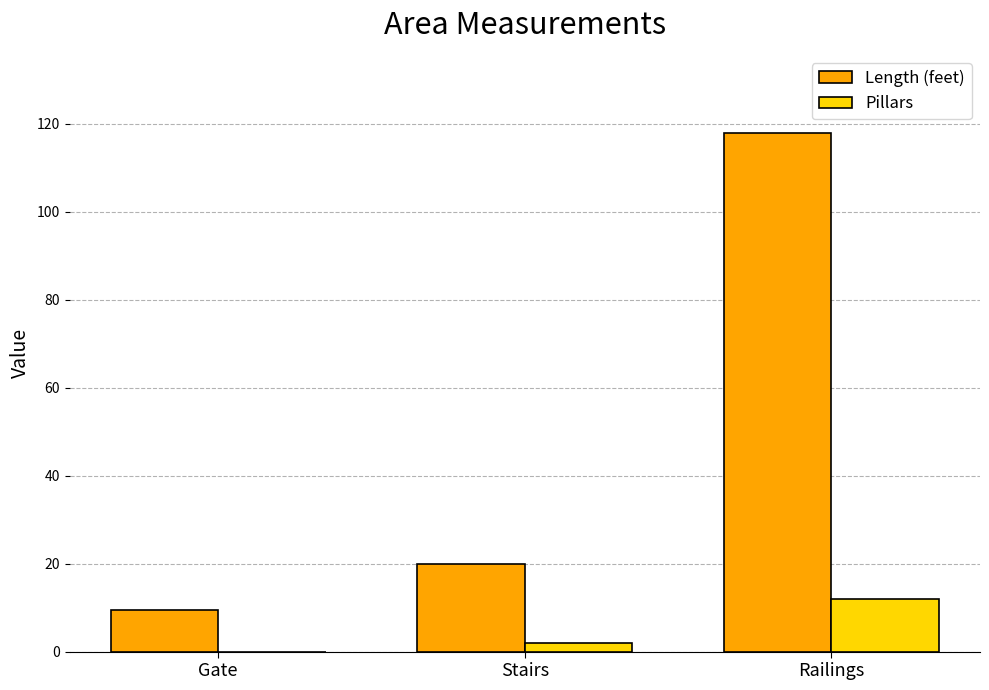

Is the value of Pillars at Railings greater than the value of Length (feet) at Gate?

Yes